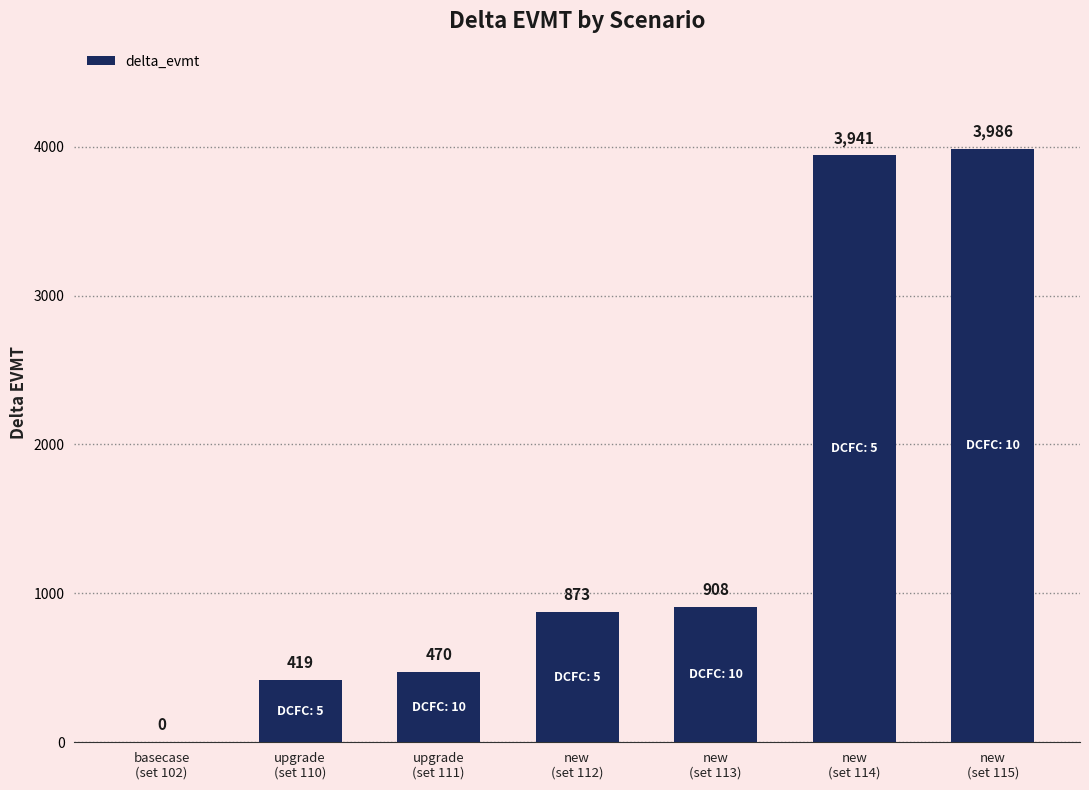

What is the greatest value displayed?

3986.0